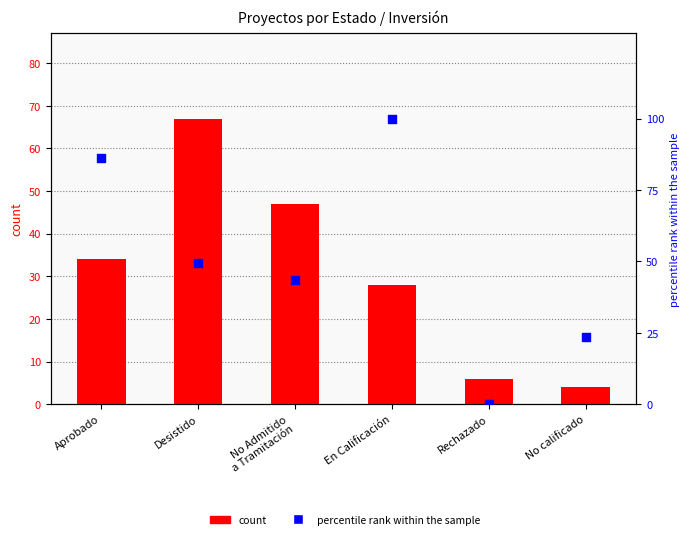

Is the value of count at Aprobado greater than the value of percentile rank within the sample at No Admitido
a Tramitación?

No